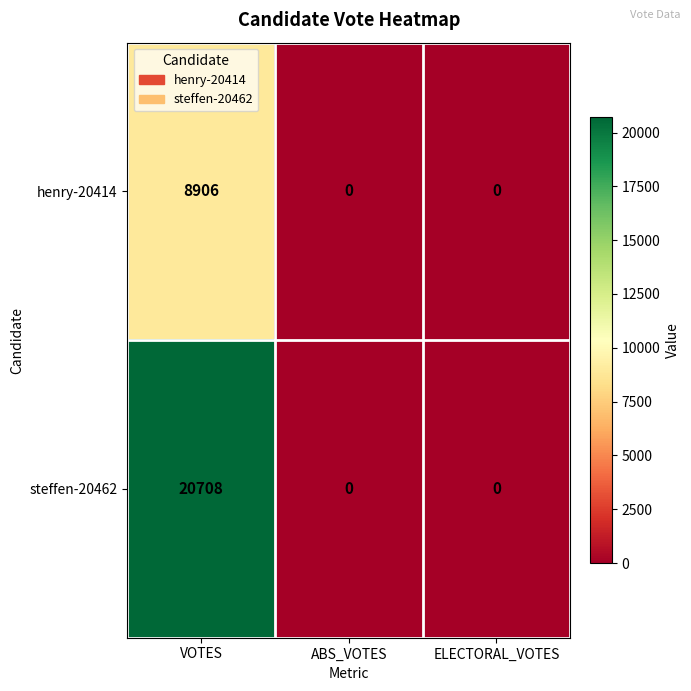

Reading left to right, transcribe all the data shown in this chart.

henry-20414: VOTES=8906	ABS_VOTES=0	ELECTORAL_VOTES=0
steffen-20462: VOTES=20708	ABS_VOTES=0	ELECTORAL_VOTES=0